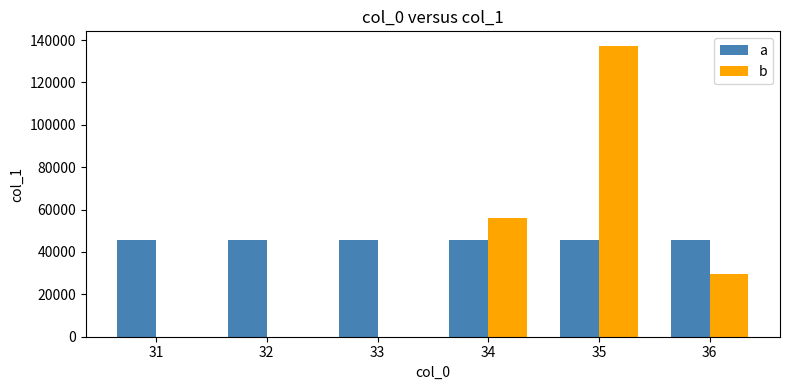

What are all the series names shown in the legend?

a, b